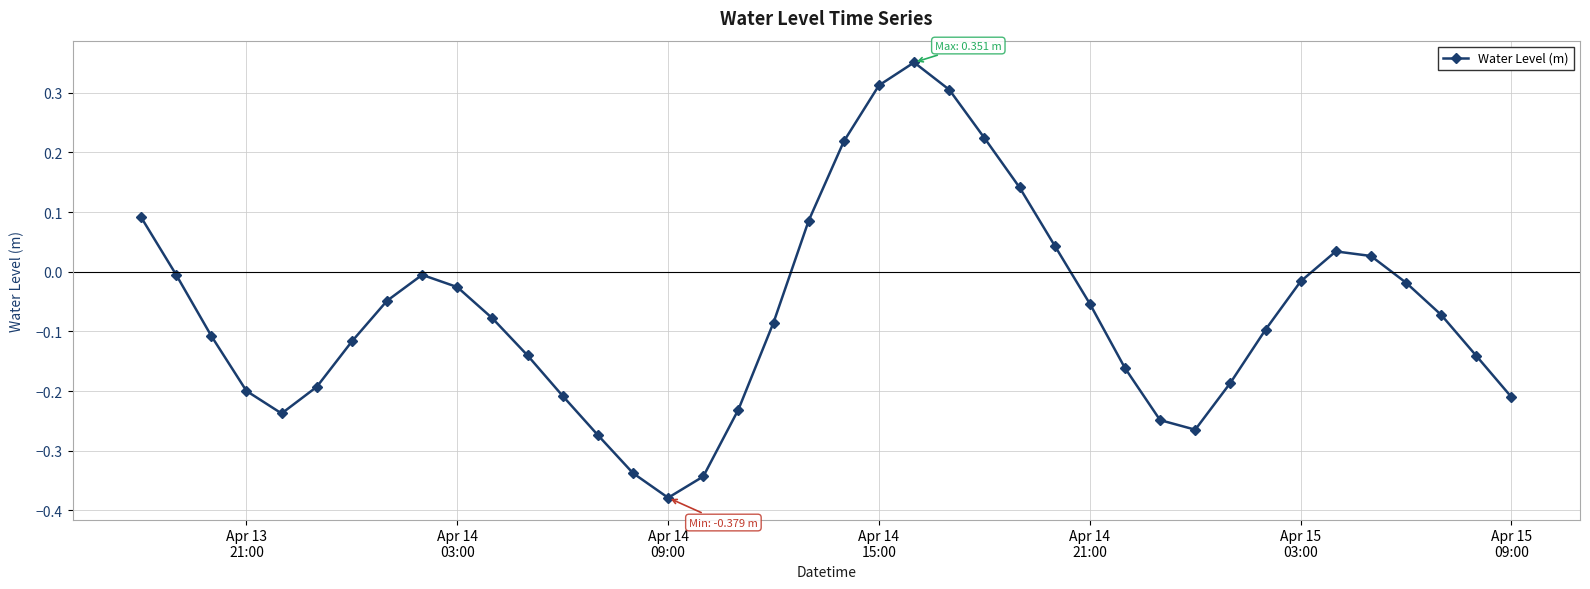

How many data points are above 0?

11